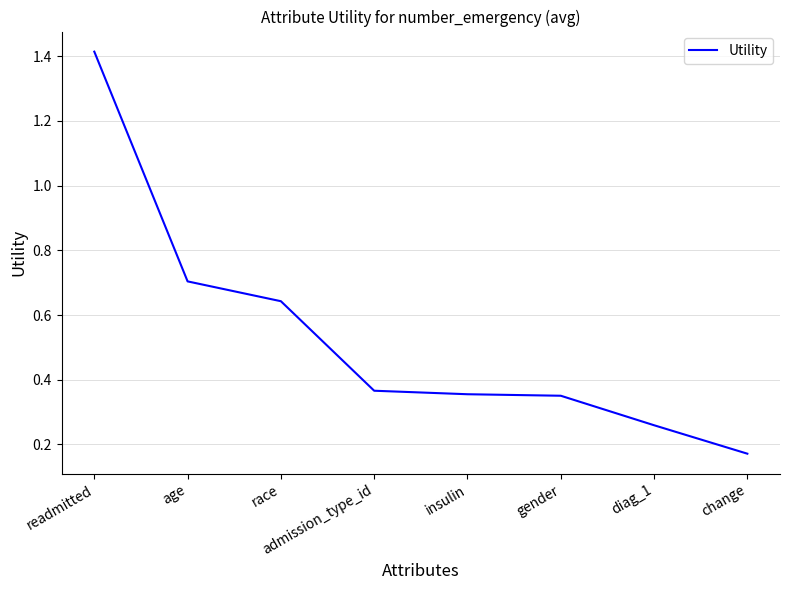

Where is the data nearest to the value 0?

change